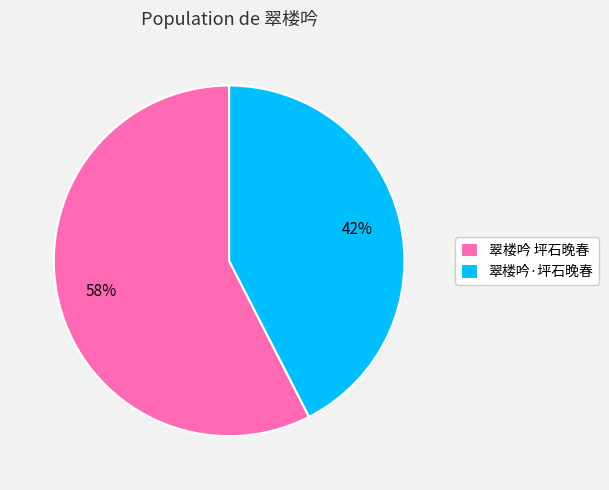

Is 翠楼吟 坪石晚春 the majority of the pie?

Yes